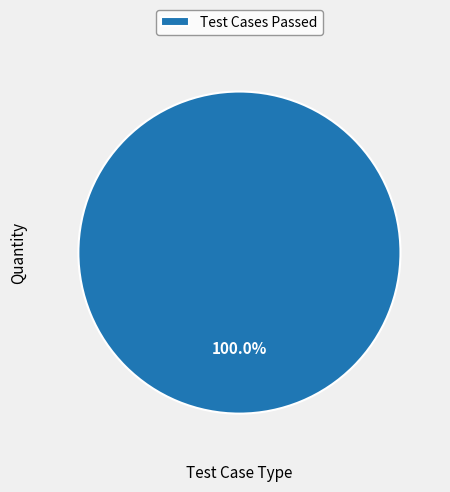

Rank the categories by value from highest to lowest.

Test Cases Passed